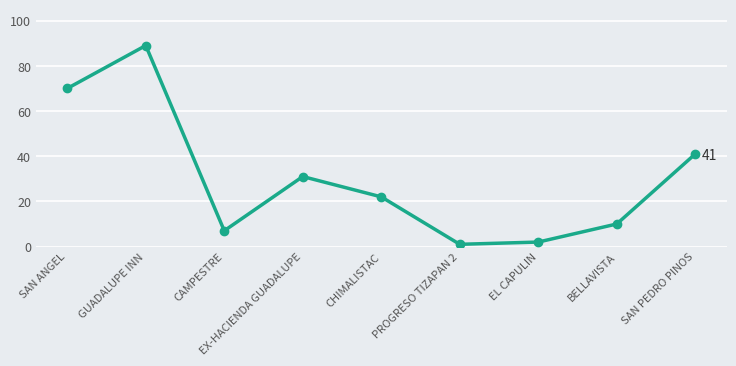

Which category has the highest value across all series?

GUADALUPE INN